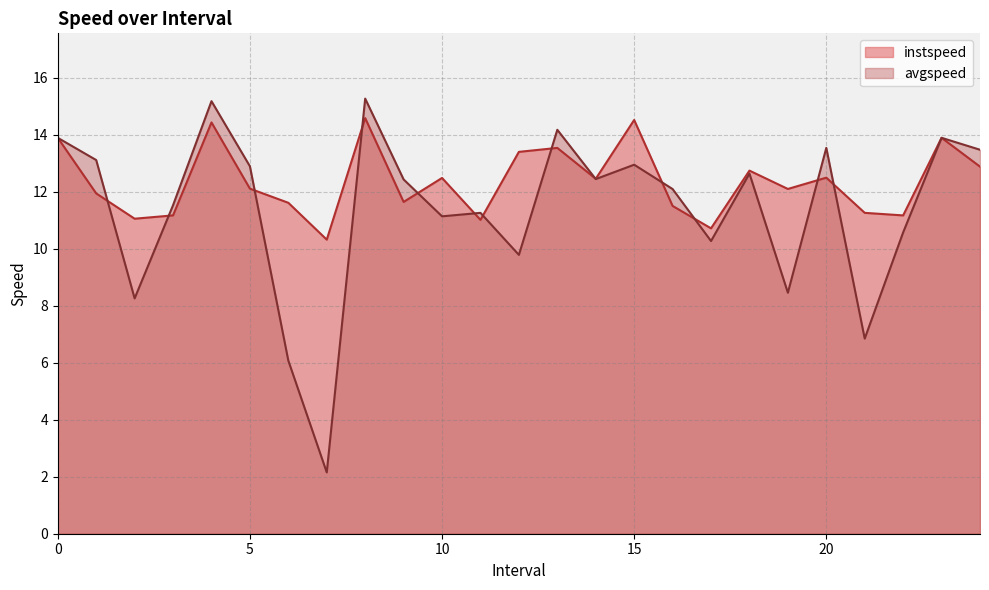

What are all the series names shown in the legend?

instspeed, avgspeed